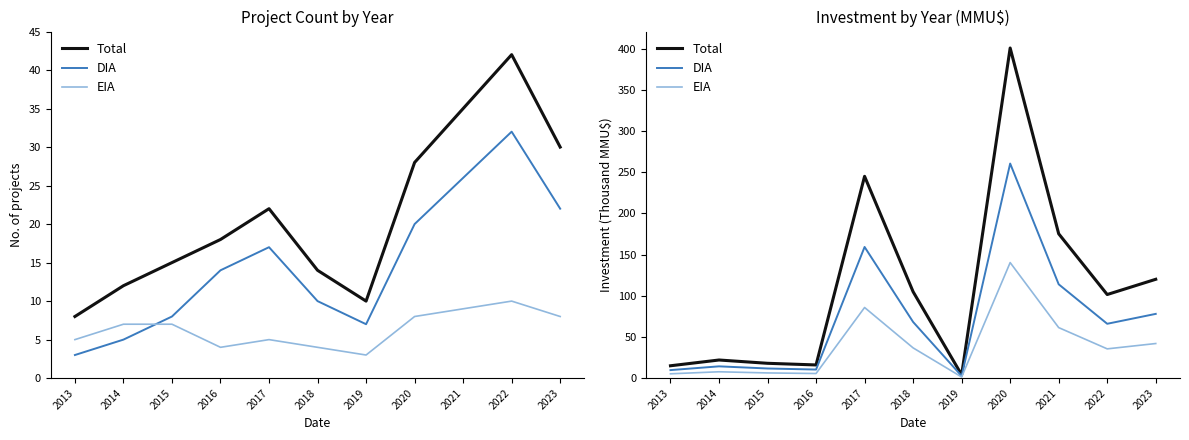

What is the maximum value for EIA?

140.3